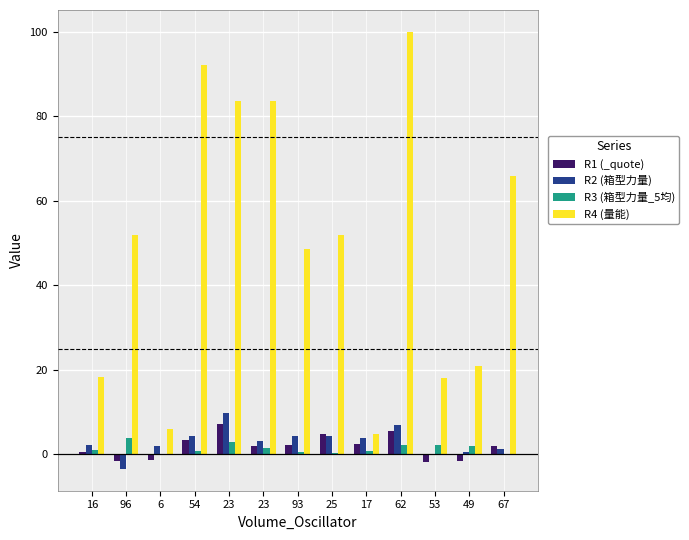

Reading right to left, transcribe all the data shown in this chart.

R1 (_quote): 67=1.8	49=-1.7	53=-1.8	62=5.5	17=2.4	25=4.7	93=2.1	23=2.0	23=7.1	54=3.3	6=-1.4	96=-1.5	16=0.6
R2 (箱型力量): 67=1.3	49=0.4	53=-0.1	62=6.9	17=3.7	25=4.3	93=4.3	23=3.0	23=9.8	54=4.4	6=1.9	96=-3.5	16=2.2
R3 (箱型力量_5均): 67=0.1	49=1.8	53=2.1	62=2.2	17=0.8	25=0.2	93=0.5	23=1.5	23=3.0	54=0.8	6=0.1	96=3.9	16=1.1
R4 (量能): 67=65.8	49=21.0	53=18.1	62=100.0	17=4.7	25=51.8	93=48.6	23=83.7	23=83.6	54=92.1	6=6.0	96=51.9	16=18.2